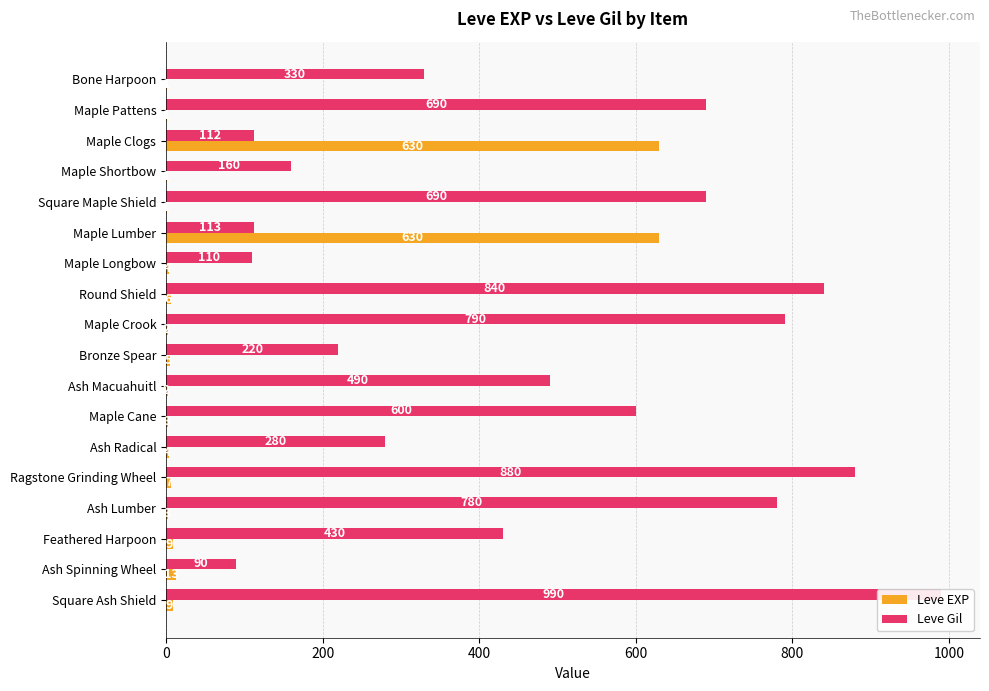

Reading right to left, list all the values displayed in this chart.

Leve EXP: 9	13	9	3	7	4	3	2	5	2	6	4	630	1	1	630	1	1
Leve Gil: 990	90	430	780	880	280	600	490	220	790	840	110	113	690	160	112	690	330